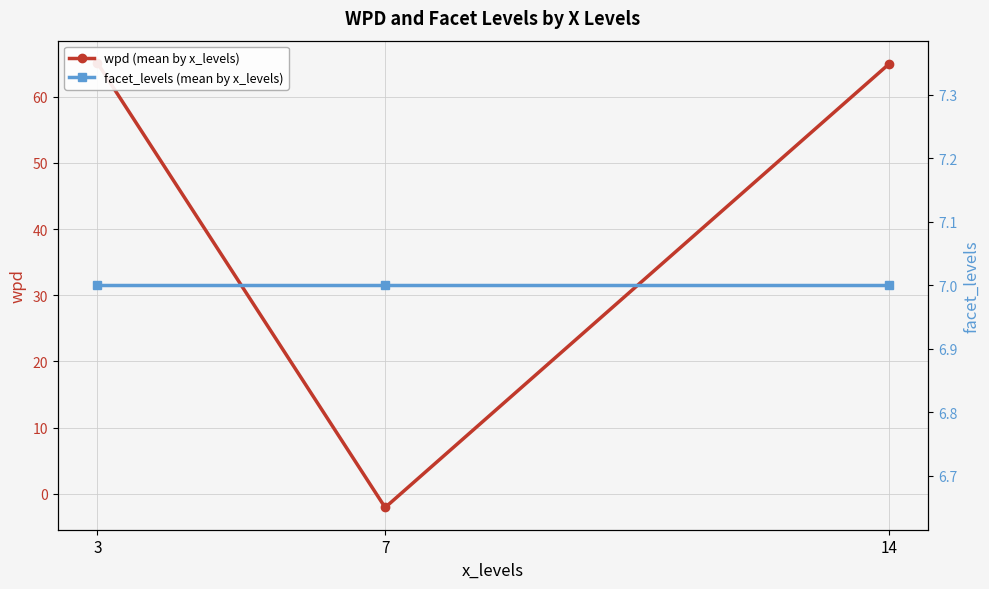

Rank the series by their maximum value, from highest to lowest.

wpd (mean by x_levels), facet_levels (mean by x_levels)